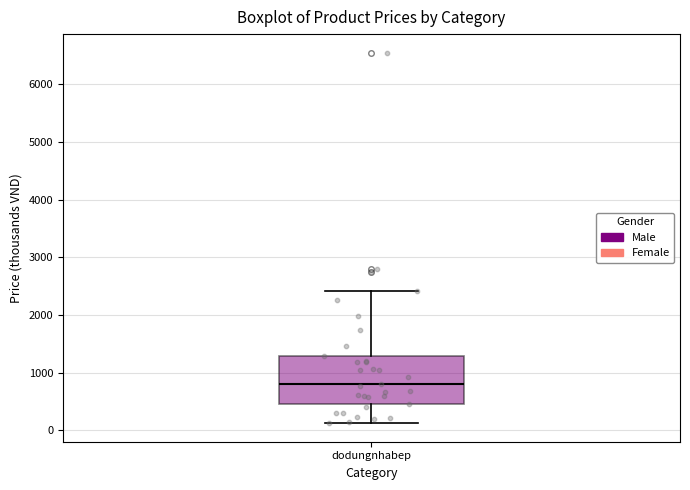

Where is the lower edge of the box for dodungnhabep on the y-axis? The values are not printed on the chart, so give them approximately, as read against the axis.

400